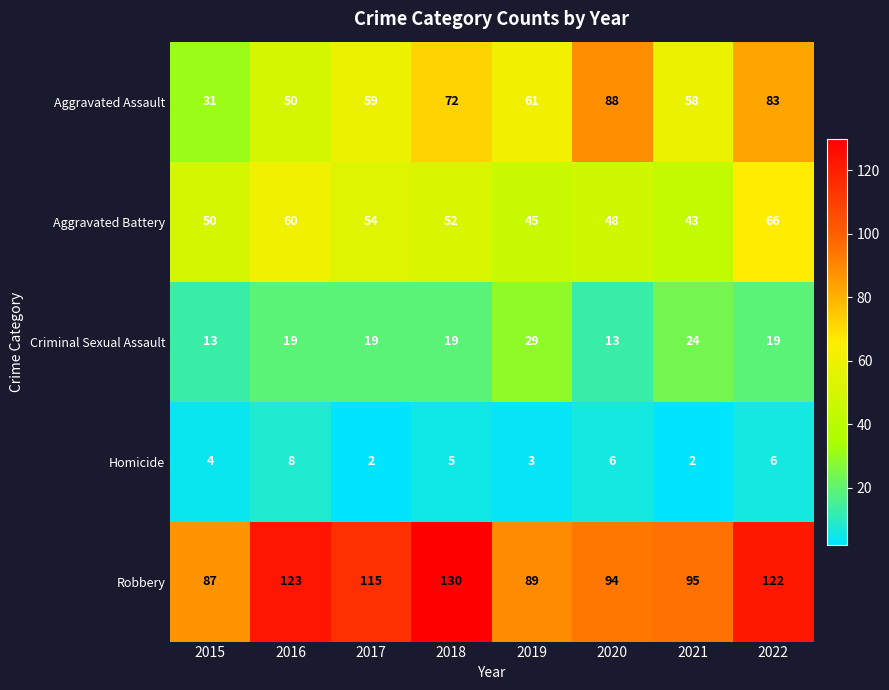

What is the difference between the highest and lowest values at 2017?

113